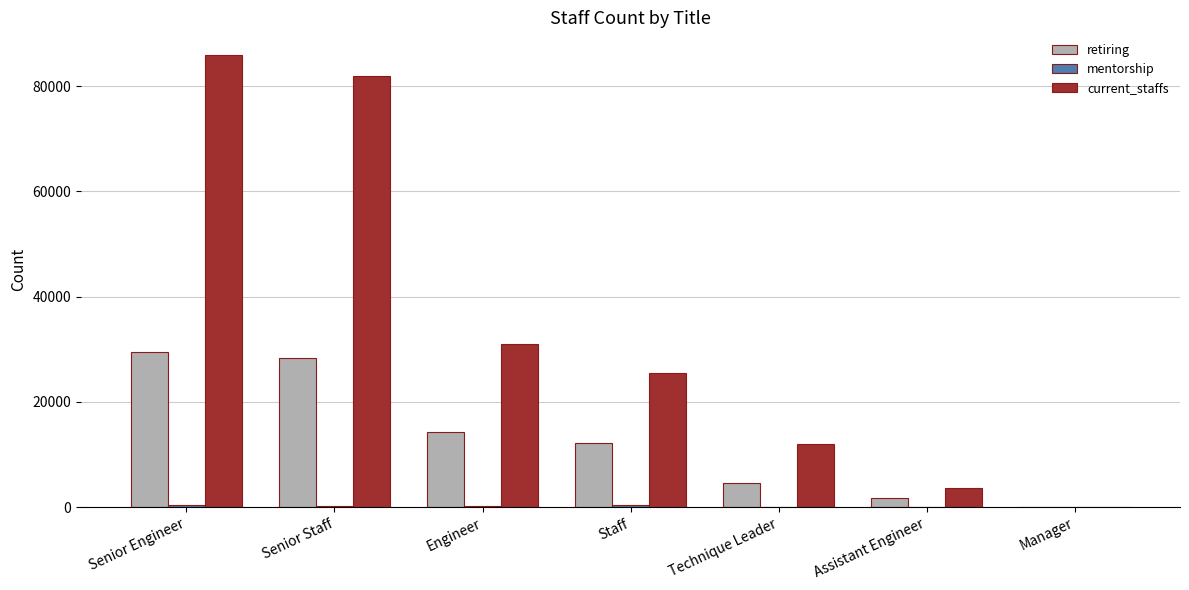

How many distinct data groups are displayed?

3